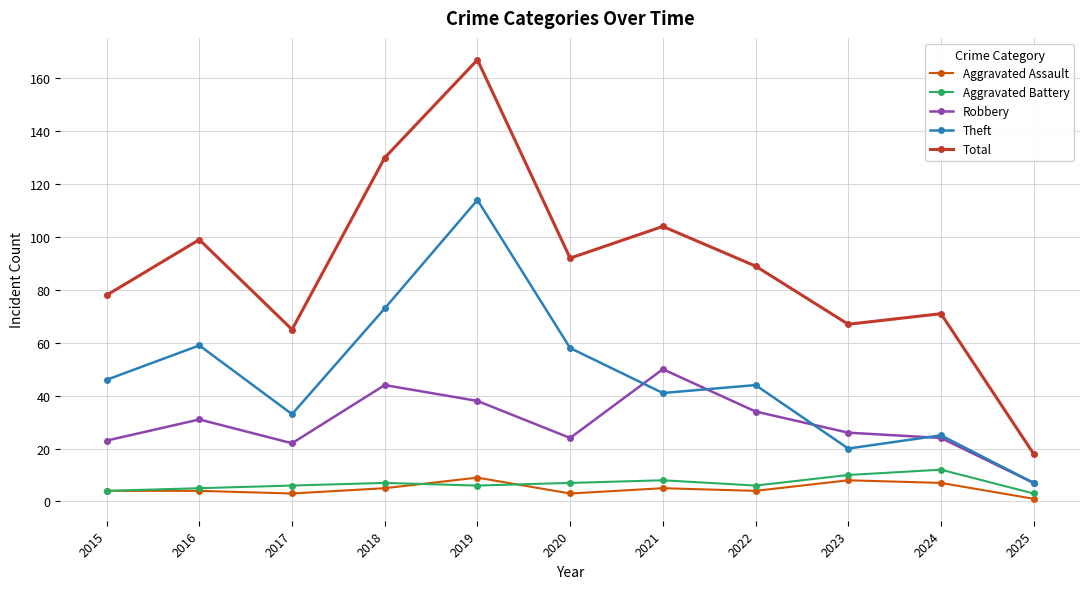

True or false: Aggravated Battery and Total cross at least once.

False